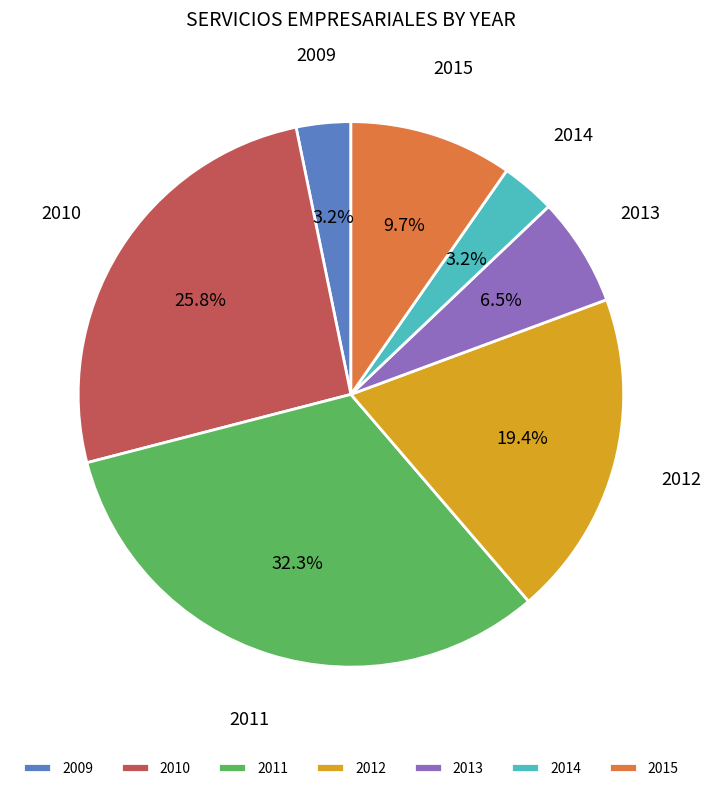

What percentage is NOT represented by 2011?

67.7%